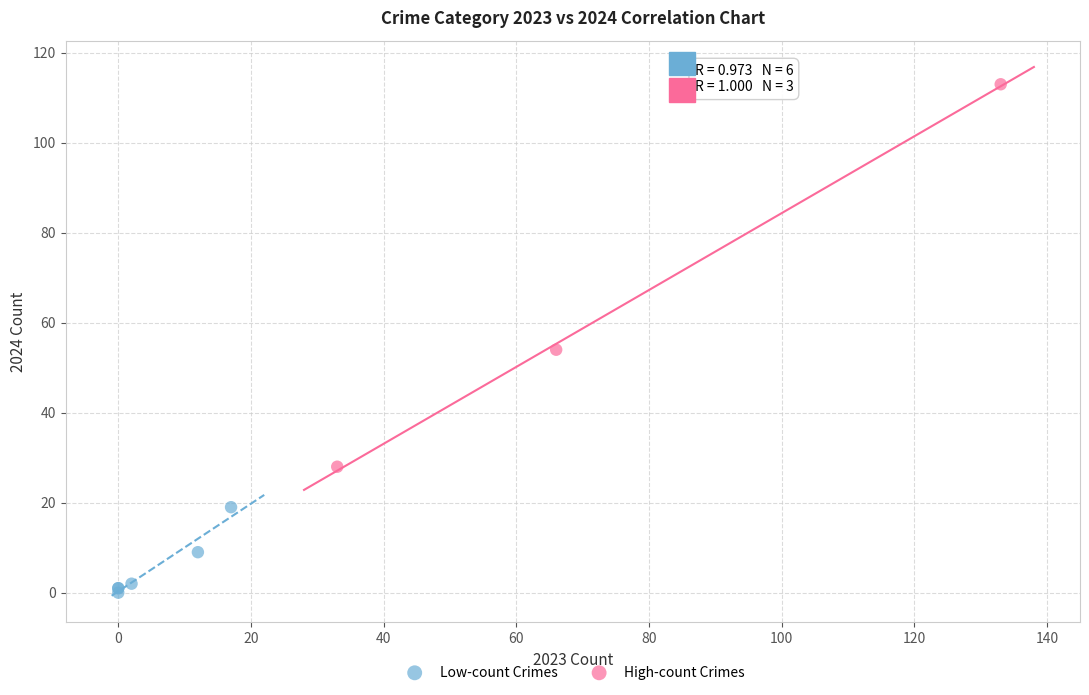

What are all the series names shown in the legend?

Low-count Crimes, High-count Crimes